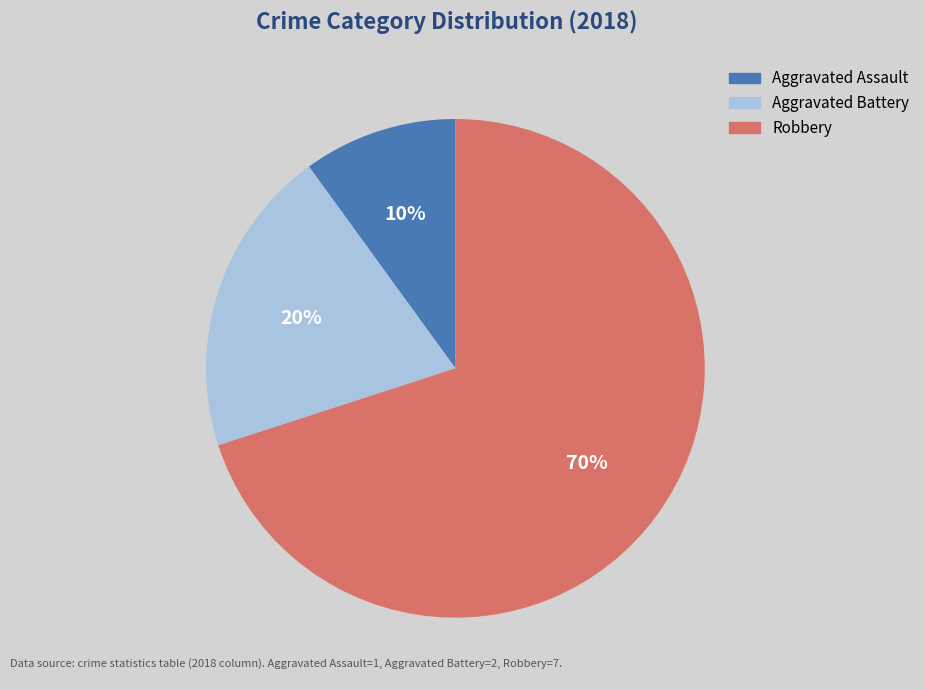

To the nearest percent, what portion does Aggravated Battery represent?

20%